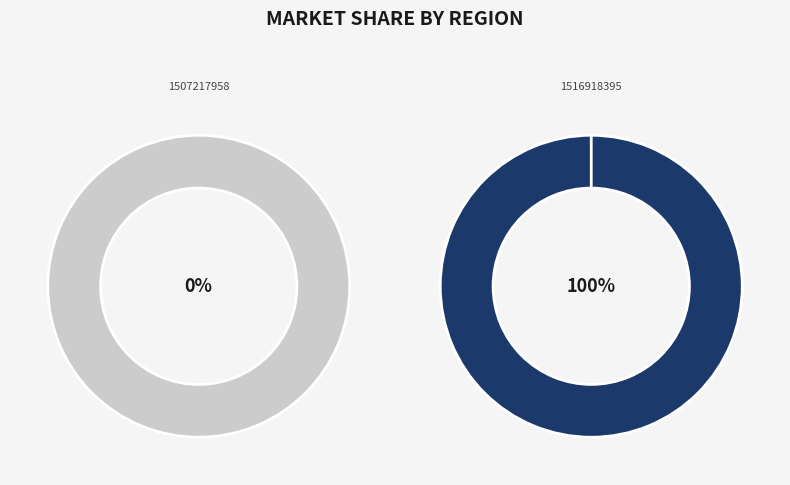

Which category accounts for the majority?

1516918395